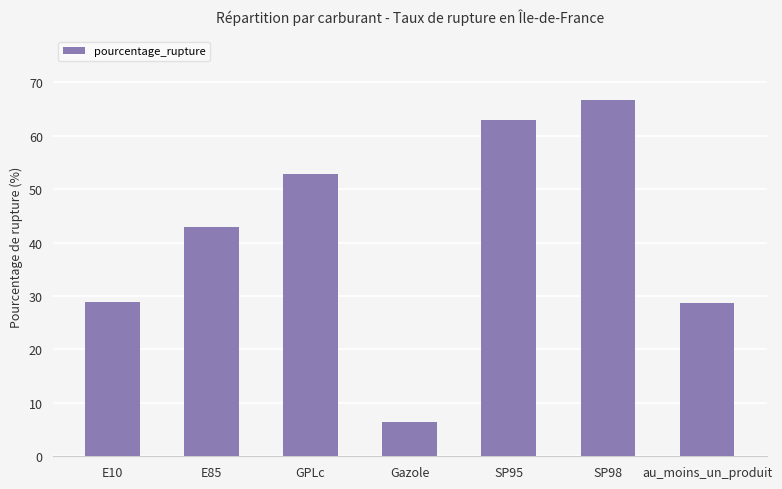

What is the minimum value shown in the chart?

6.5